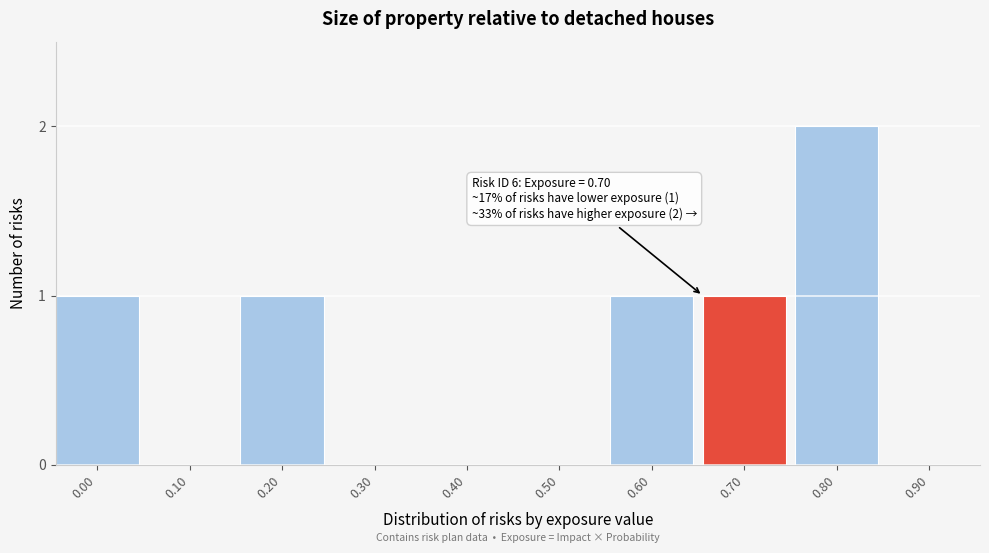

Reading right to left, extract all data points from this chart.

0.90=0	0.80=2	0.70=1	0.60=1	0.50=0	0.40=0	0.30=0	0.20=1	0.10=0	0.00=1